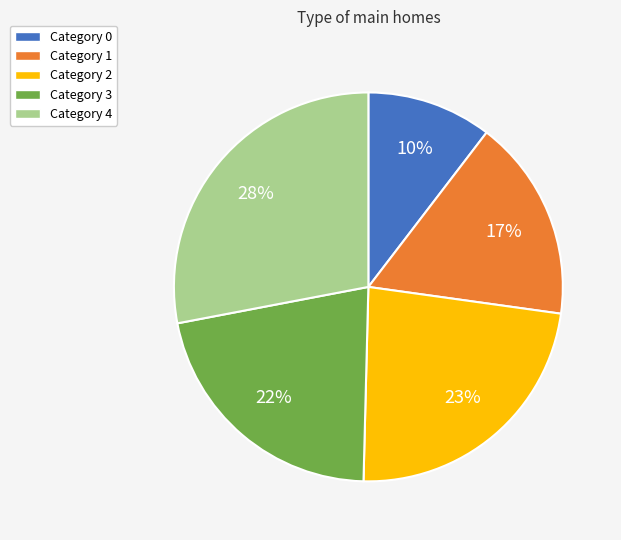

To the nearest percent, what is the difference between the largest and smallest slice percentages?

18%